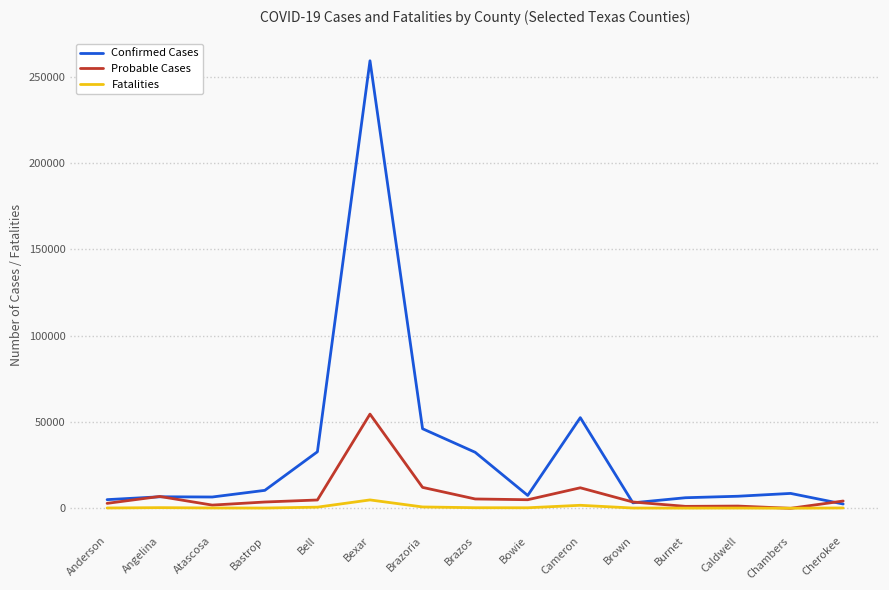

How many lines are shown in the chart?

3